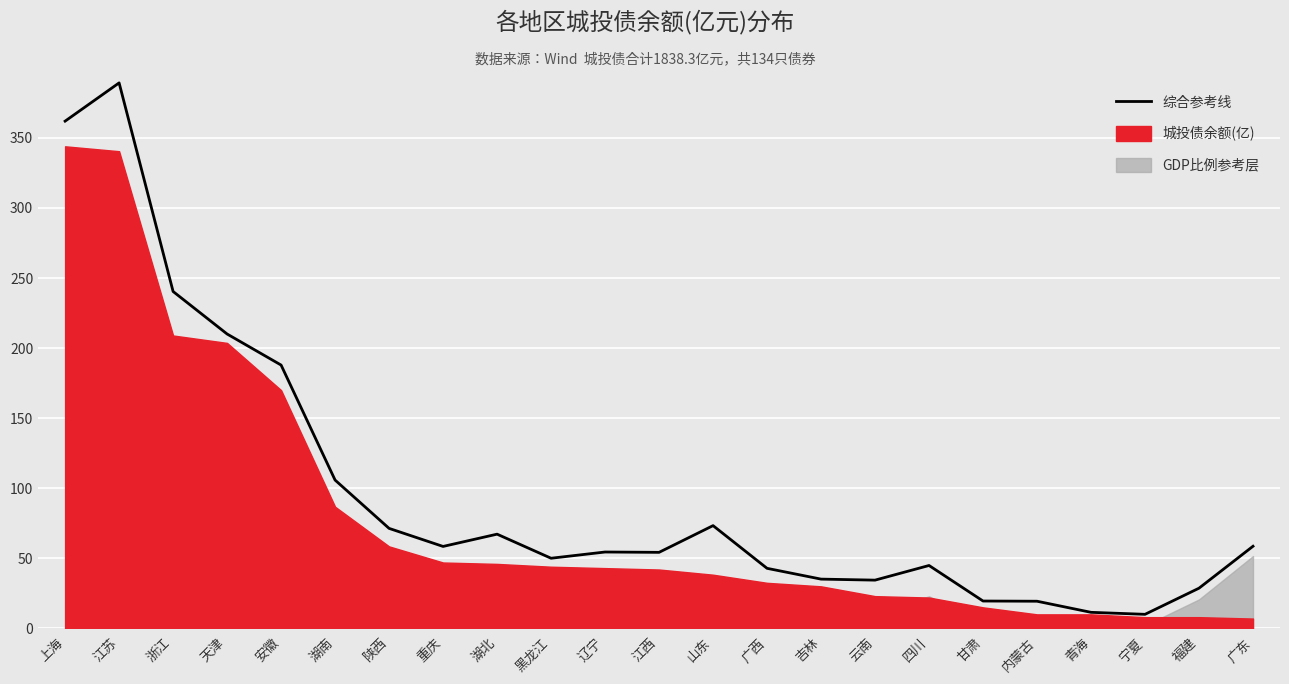

Which category has the highest value across all series?

江苏